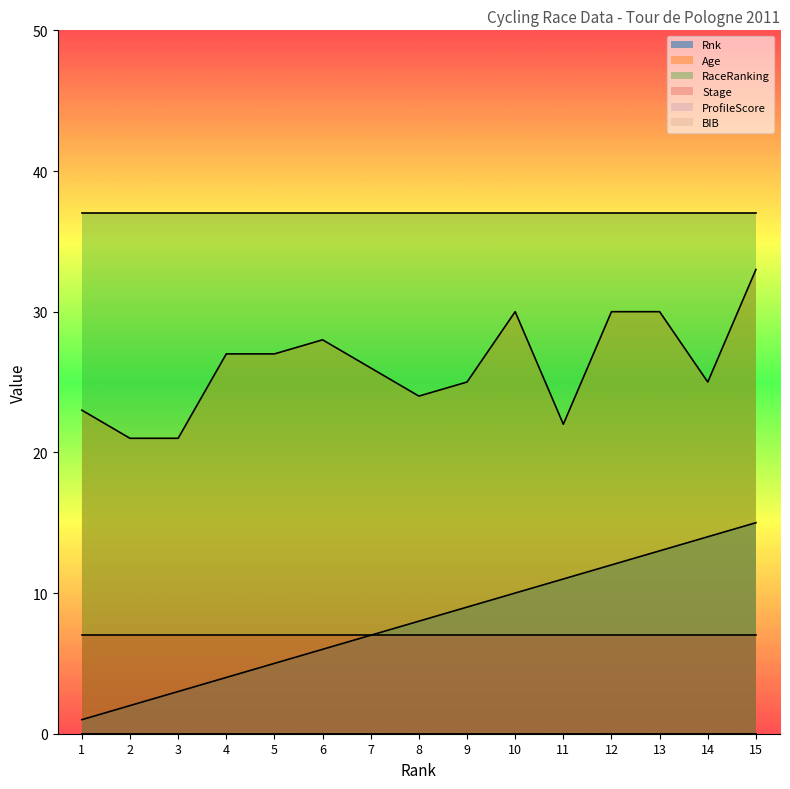

Between 3 and 8, which series saw the biggest shift?

Rnk